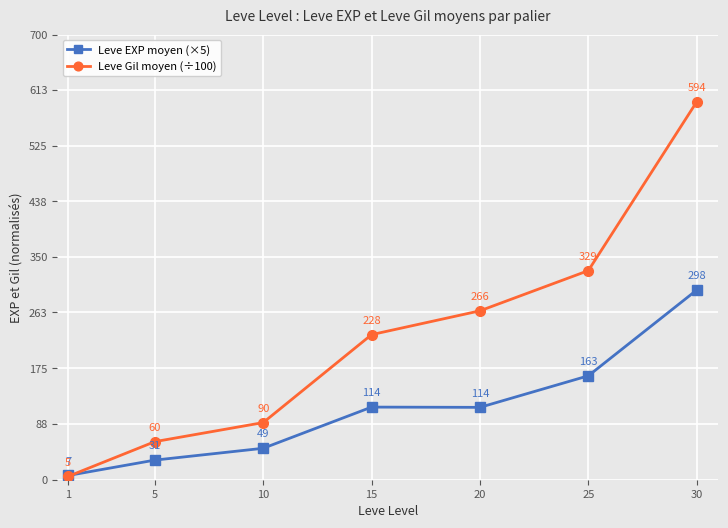

True or false: Leve Gil moyen (÷100) and Leve EXP moyen (×5) cross at least once.

True